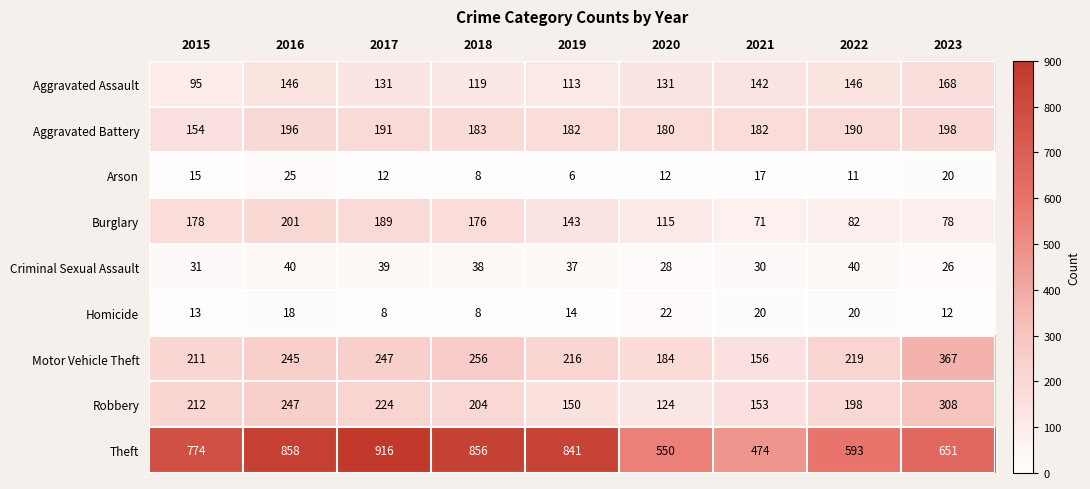

What is the sum of the Homicide values at 2015 and 2022?

33